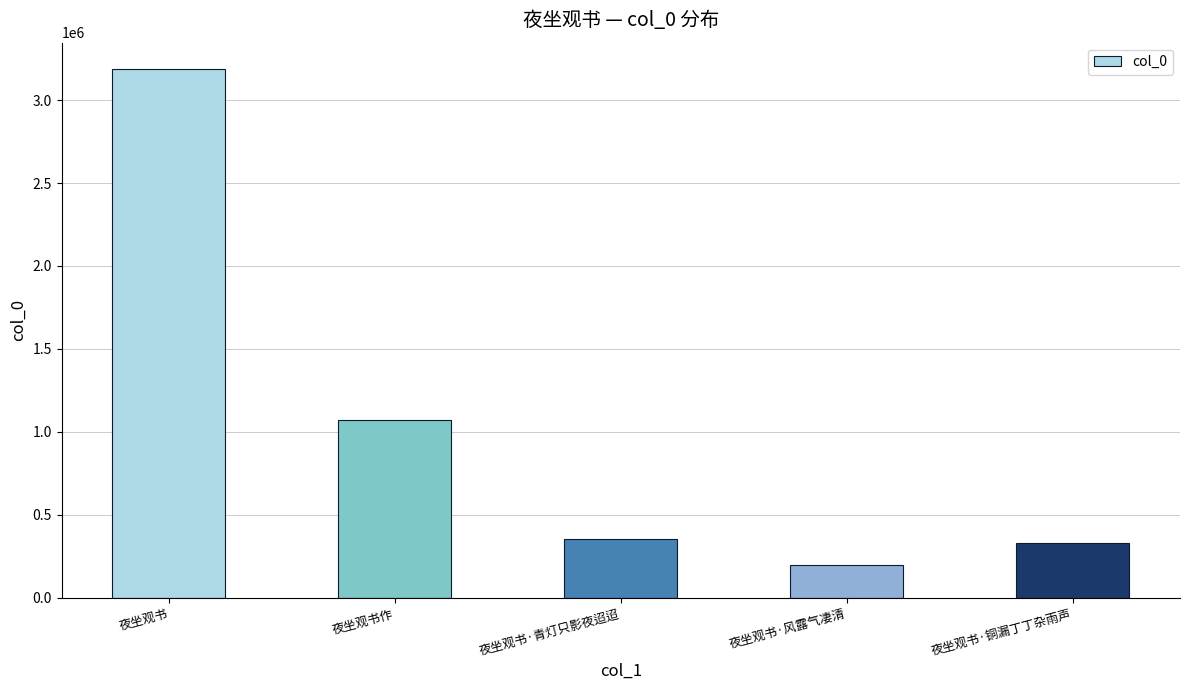

What is the label of the 2nd bar from the right?

夜坐观书·风露气凄清